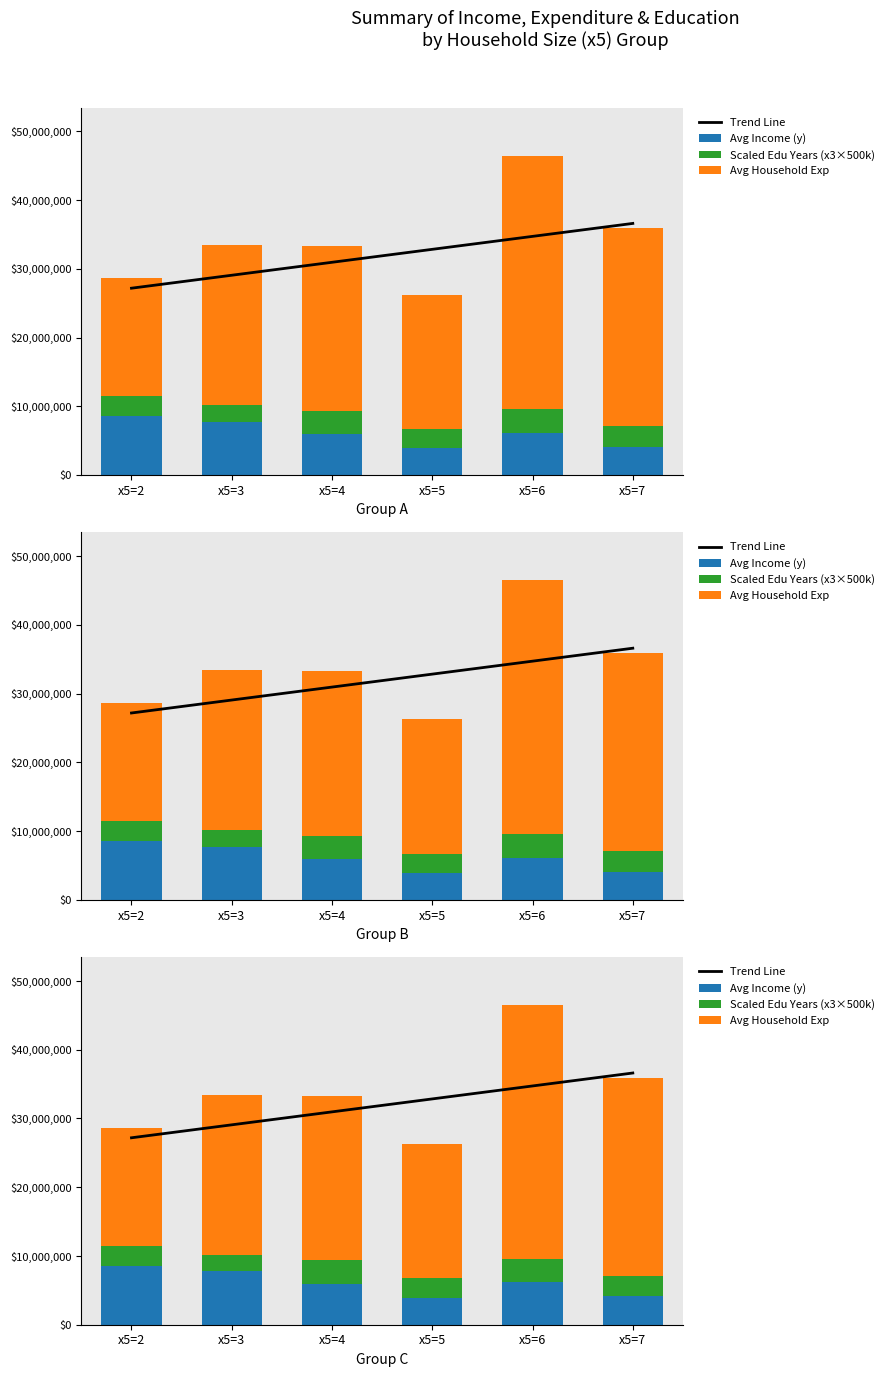

What is the value of the Avg Household Exp bar at the 4th from the left?

19524566.7